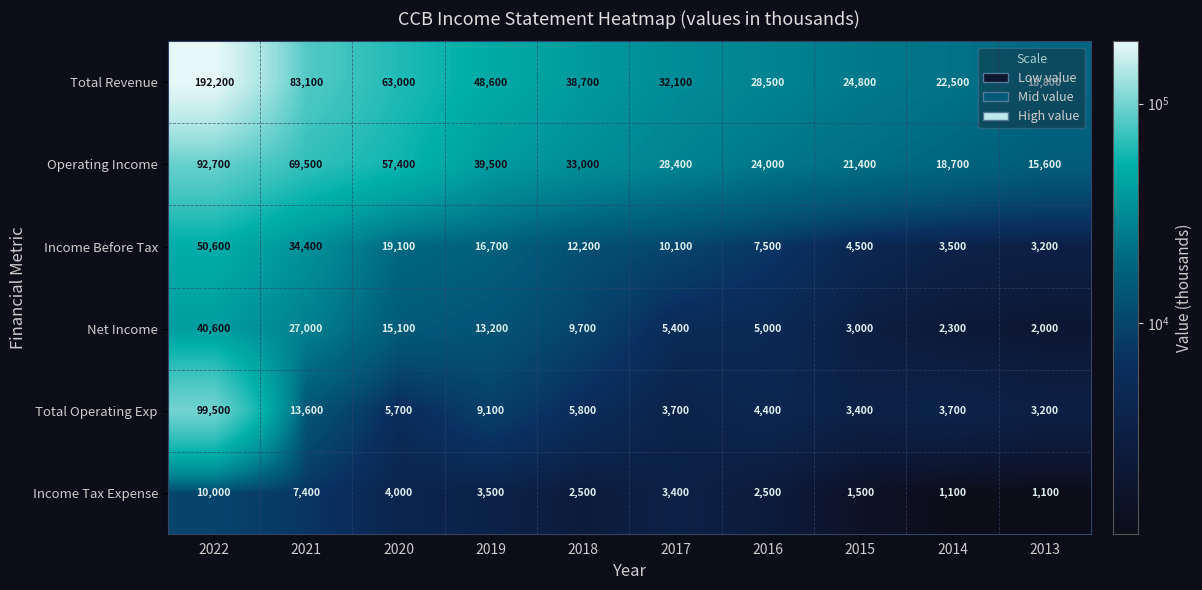

What is the minimum value shown in the chart?

1100